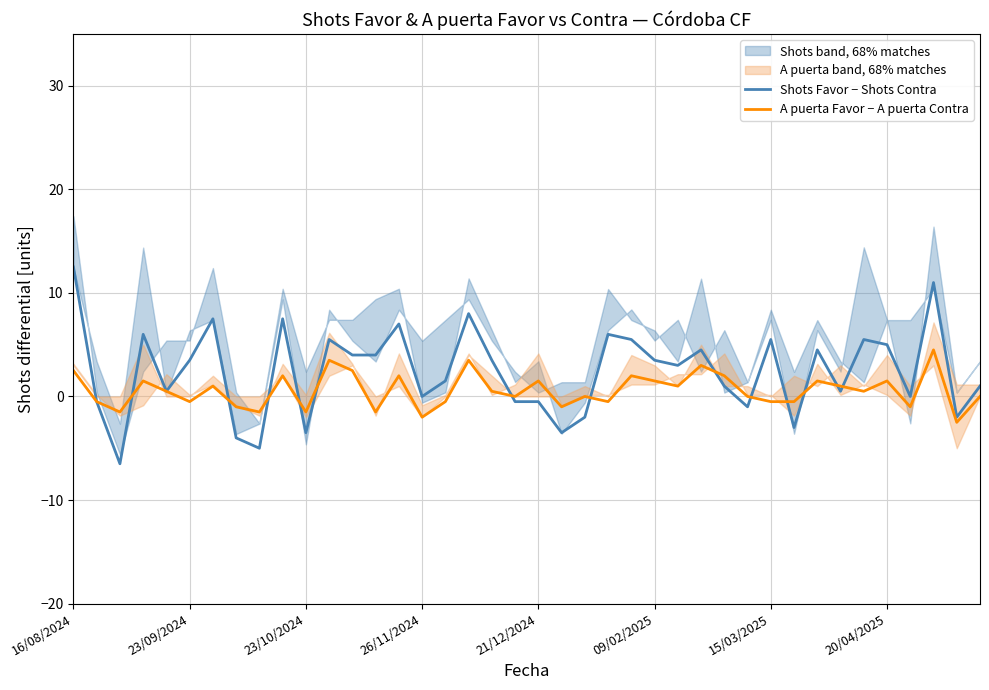

At which label does Shots Favor − Shots Contra reach its peak?

16/08/2024